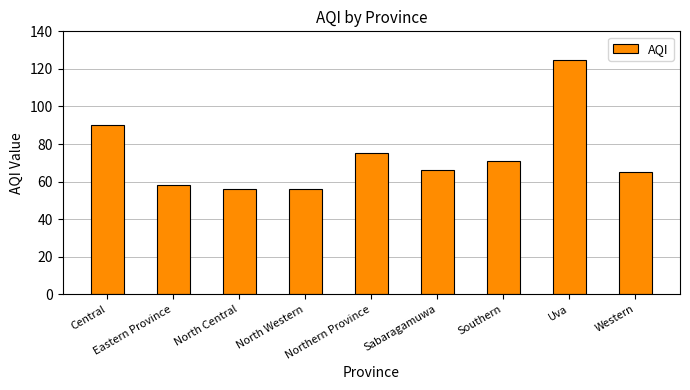

The value at Uva is 30. True or false?

False